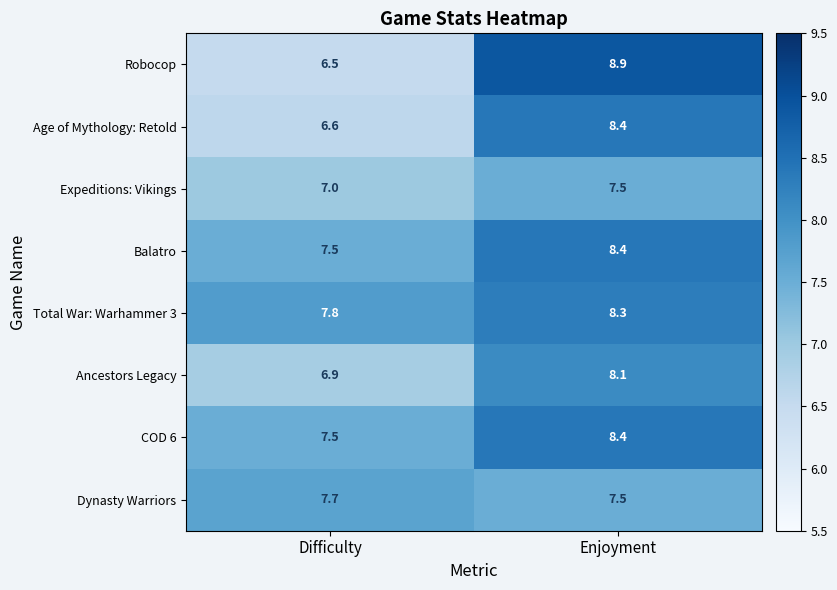

What is the minimum value for Balatro?

7.5